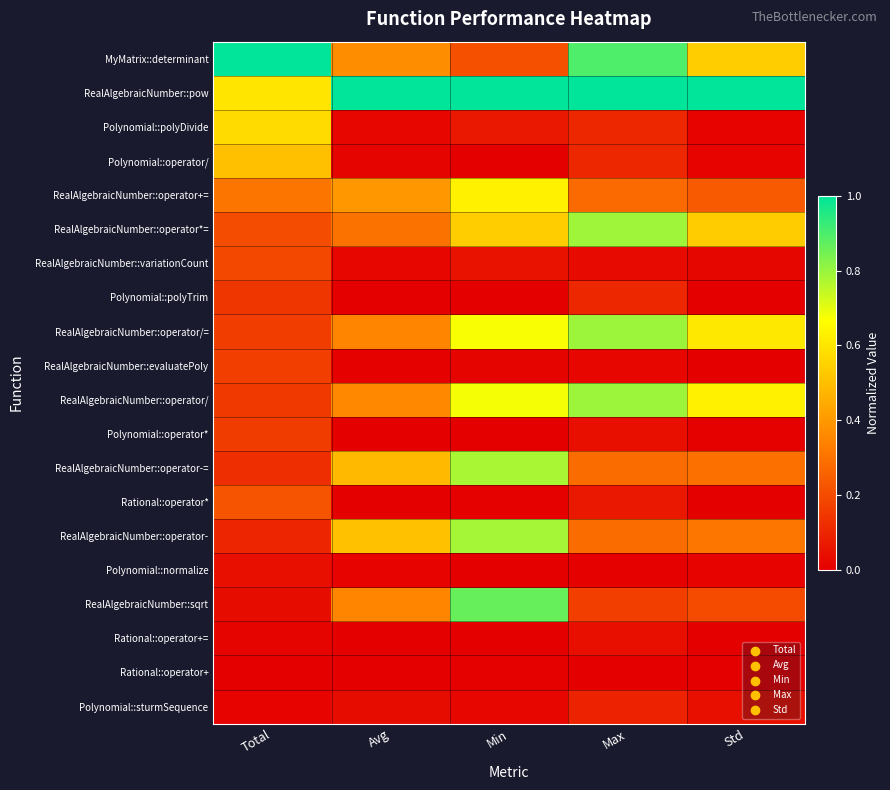

Reading right to left, extract all data points from this chart.

MyMatrix::determinant: Std=0.5	Max=0.9	Min=0.2	Avg=0.4	Total=1.0
RealAlgebraicNumber::pow: Std=1.0	Max=1.0	Min=1.0	Avg=1.0	Total=0.6
Polynomial::polyDivide: Std=0.0	Max=0.1	Min=0.1	Avg=0.0	Total=0.6
Polynomial::operator/: Std=0.0	Max=0.1	Min=0.0	Avg=0.0	Total=0.5
RealAlgebraicNumber::operator+=: Std=0.2	Max=0.3	Min=0.6	Avg=0.4	Total=0.3
RealAlgebraicNumber::operator*=: Std=0.5	Max=0.8	Min=0.5	Avg=0.3	Total=0.2
RealAlgebraicNumber::variationCount: Std=0.0	Max=0.0	Min=0.0	Avg=0.0	Total=0.2
Polynomial::polyTrim: Std=0.0	Max=0.1	Min=0.0	Avg=0.0	Total=0.1
RealAlgebraicNumber::operator/=: Std=0.6	Max=0.8	Min=0.7	Avg=0.3	Total=0.2
RealAlgebraicNumber::evaluatePoly: Std=0.0	Max=0.0	Min=0.0	Avg=0.0	Total=0.2
RealAlgebraicNumber::operator/: Std=0.6	Max=0.8	Min=0.7	Avg=0.4	Total=0.1
Polynomial::operator*: Std=0.0	Max=0.0	Min=0.0	Avg=0.0	Total=0.2
RealAlgebraicNumber::operator-=: Std=0.3	Max=0.3	Min=0.8	Avg=0.5	Total=0.1
Rational::operator*: Std=0.0	Max=0.1	Min=0.0	Avg=0.0	Total=0.2
RealAlgebraicNumber::operator-: Std=0.3	Max=0.3	Min=0.8	Avg=0.5	Total=0.1
Polynomial::normalize: Std=0.0	Max=0.0	Min=0.0	Avg=0.0	Total=0.0
RealAlgebraicNumber::sqrt: Std=0.2	Max=0.2	Min=0.9	Avg=0.3	Total=0.0
Rational::operator+=: Std=0.0	Max=0.0	Min=0.0	Avg=0.0	Total=0.0
Rational::operator+: Std=0.0	Max=0.0	Min=0.0	Avg=0.0	Total=0.0
Polynomial::sturmSequence: Std=0.0	Max=0.1	Min=0.0	Avg=0.0	Total=0.0